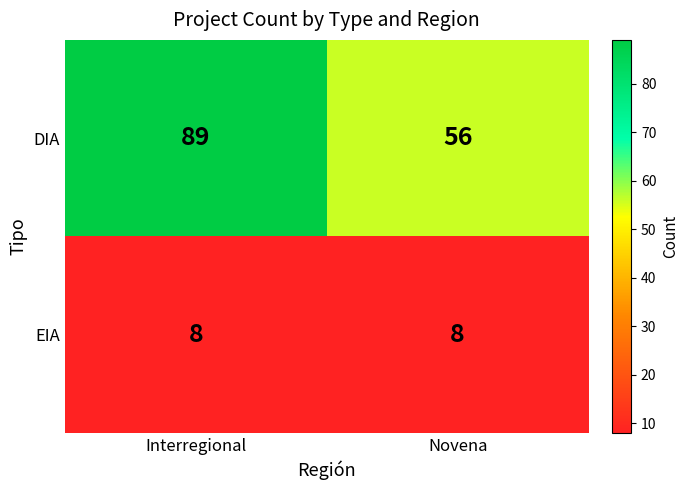

True or false: DIA has a value of 34 at Interregional.

False